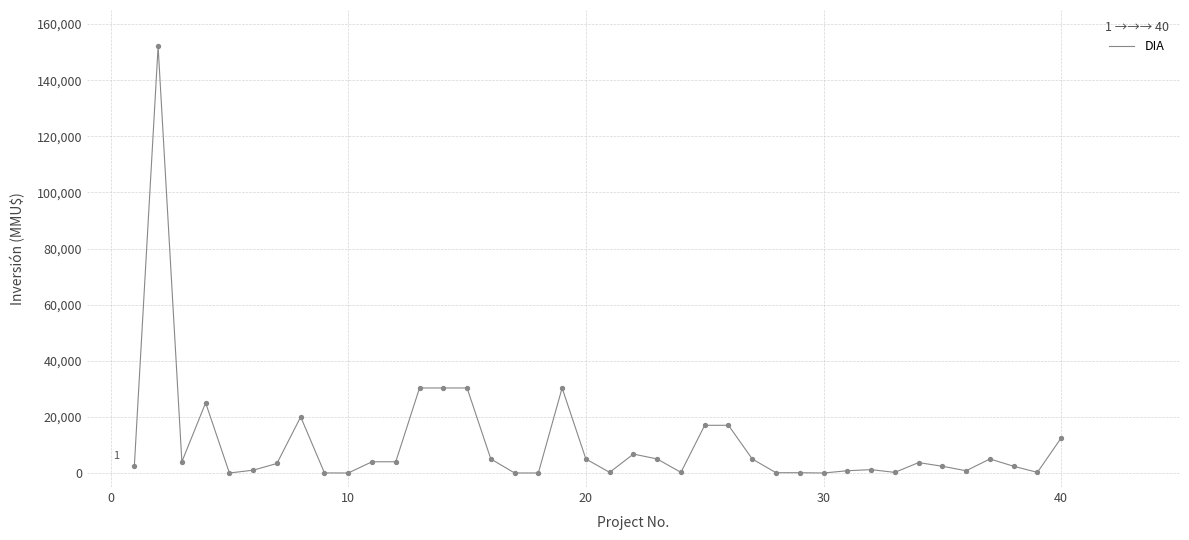

What is the difference between the maximum and minimum values?

152000